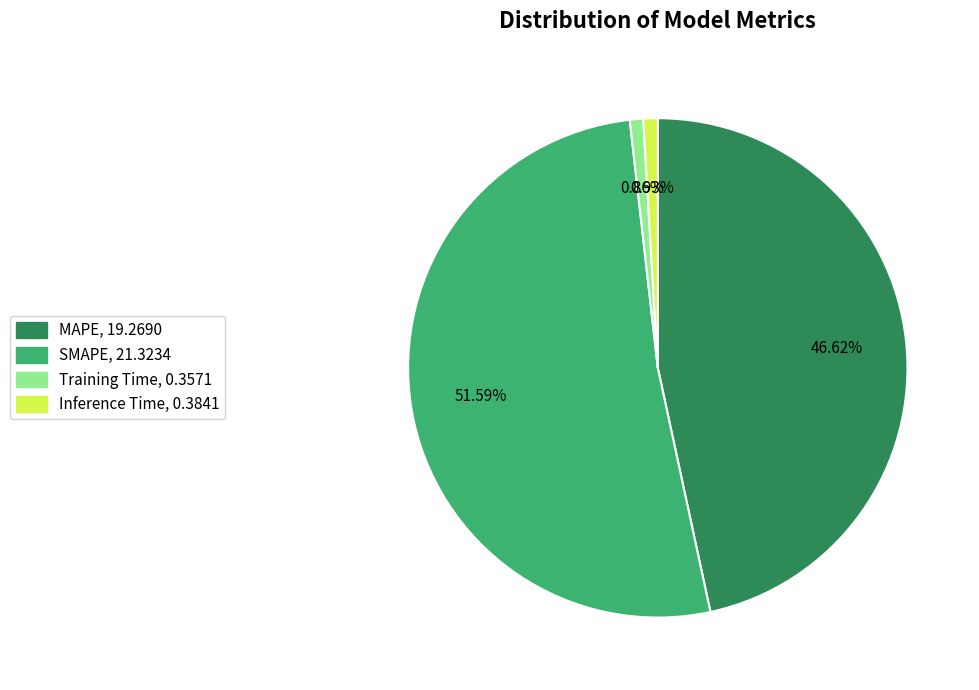

The SMAPE slice represents 61% of the pie. True or false?

False